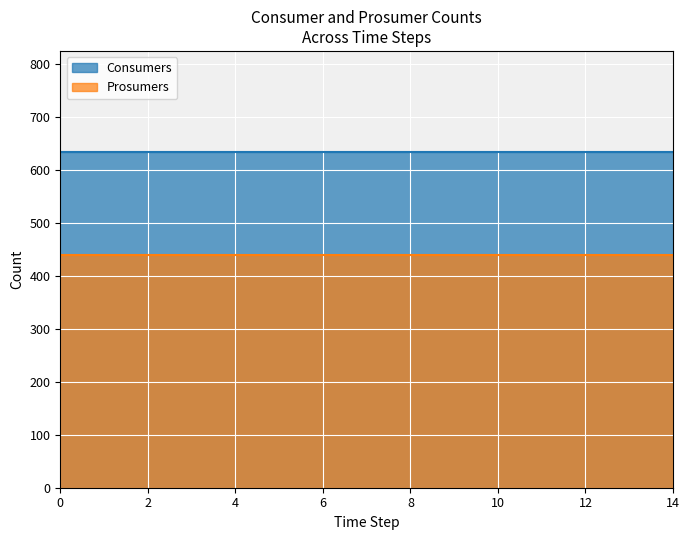

List the series in order of their overall mean, lowest first.

Prosumers, Consumers